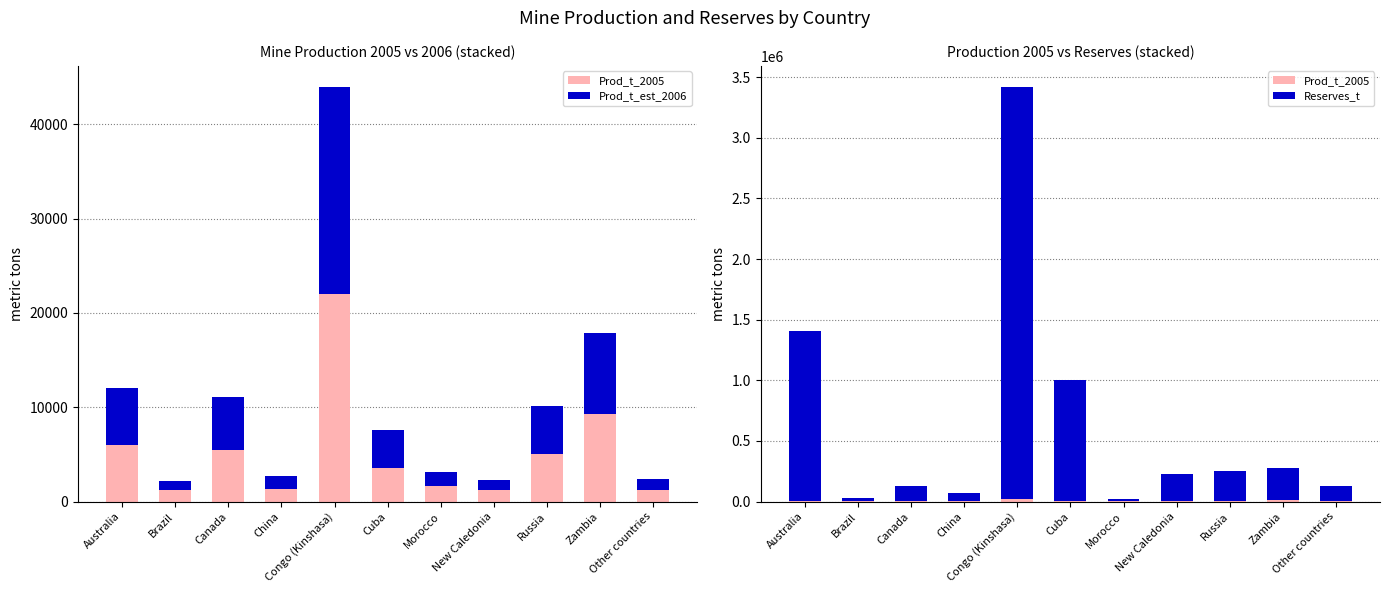

Reading left to right, list all the values displayed in this chart.

Prod_t_2005: 6000	1200	5500	1300	22000	3600	1600	1200	5000	9300	1200
Prod_t_est_2006: 6000	1000	5600	1400	22000	4000	1500	1100	5100	8600	1200
Reserves_t: 1400000	29000	120000	72000	3400000	1000000	20000	230000	250000	270000	130000